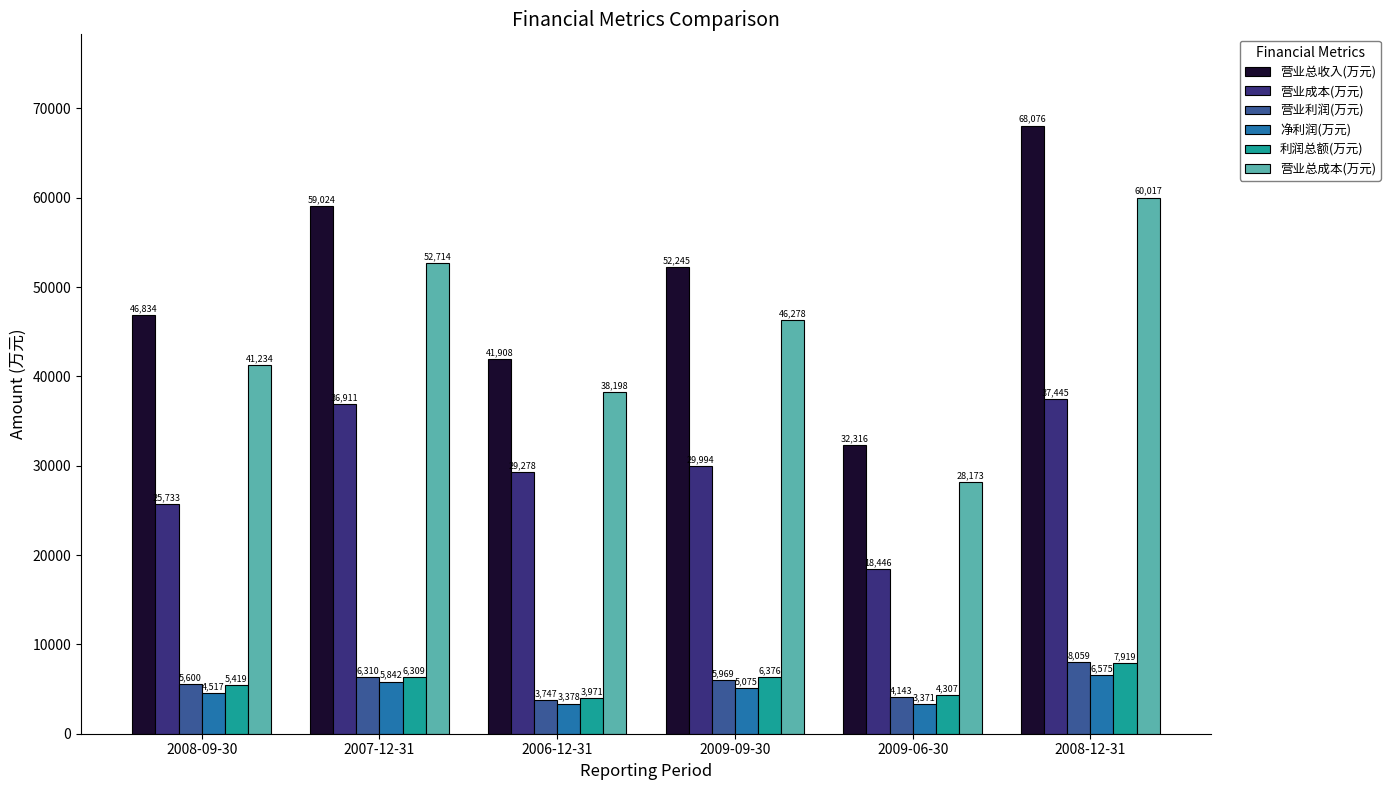

Which series has the largest total across all categories?

营业总收入(万元)